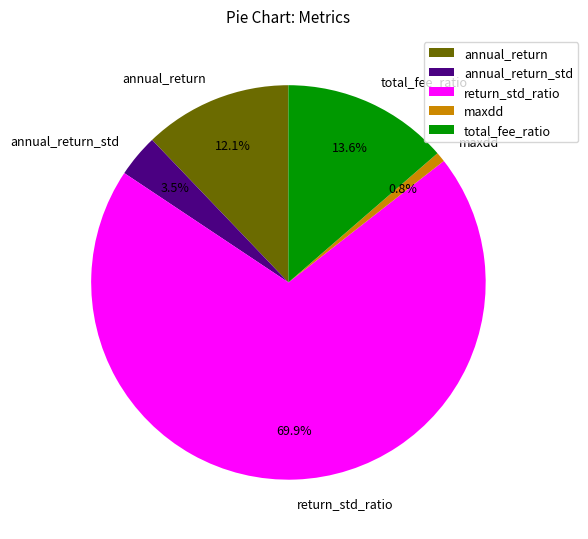

Does return_std_ratio represent more than half of the total?

Yes